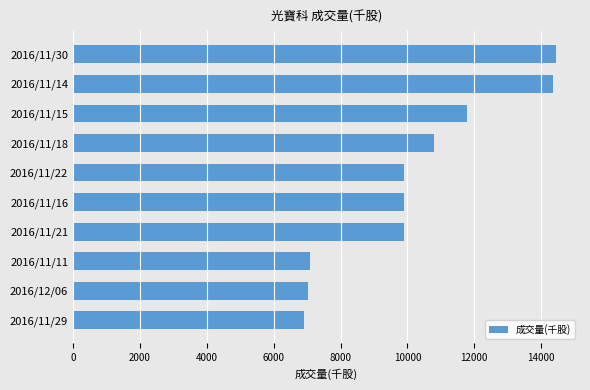

What is the difference between the maximum and minimum values?

7525